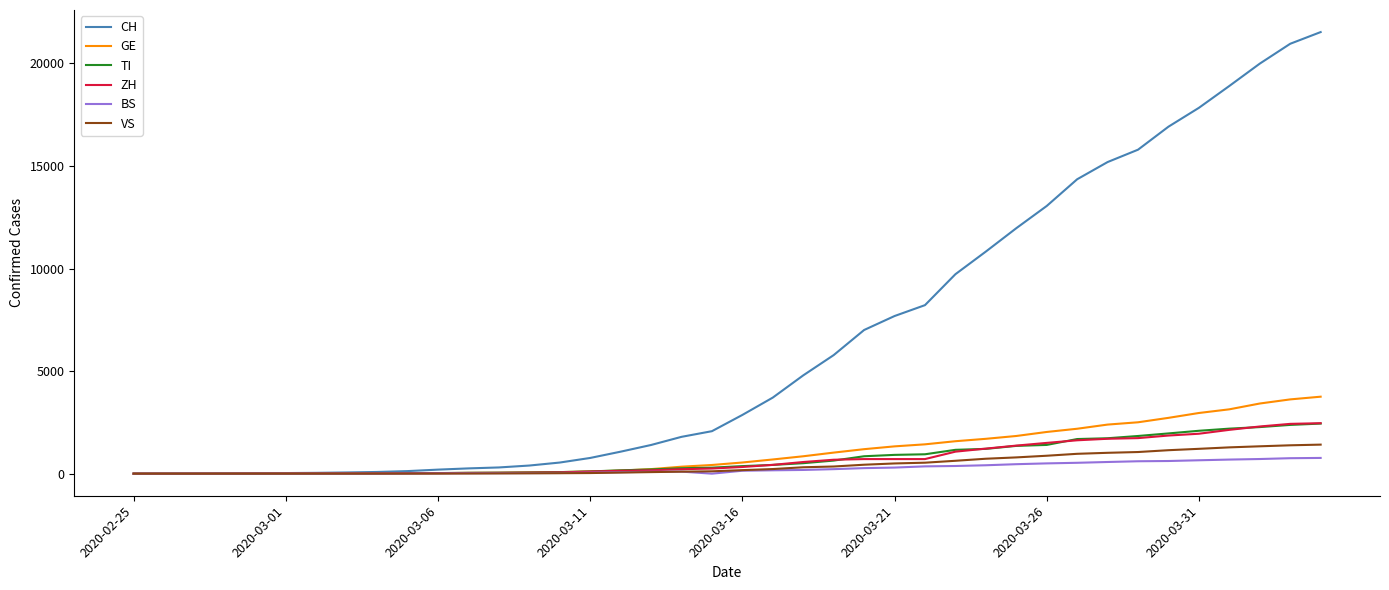

What is the highest value of the VS series?

1416